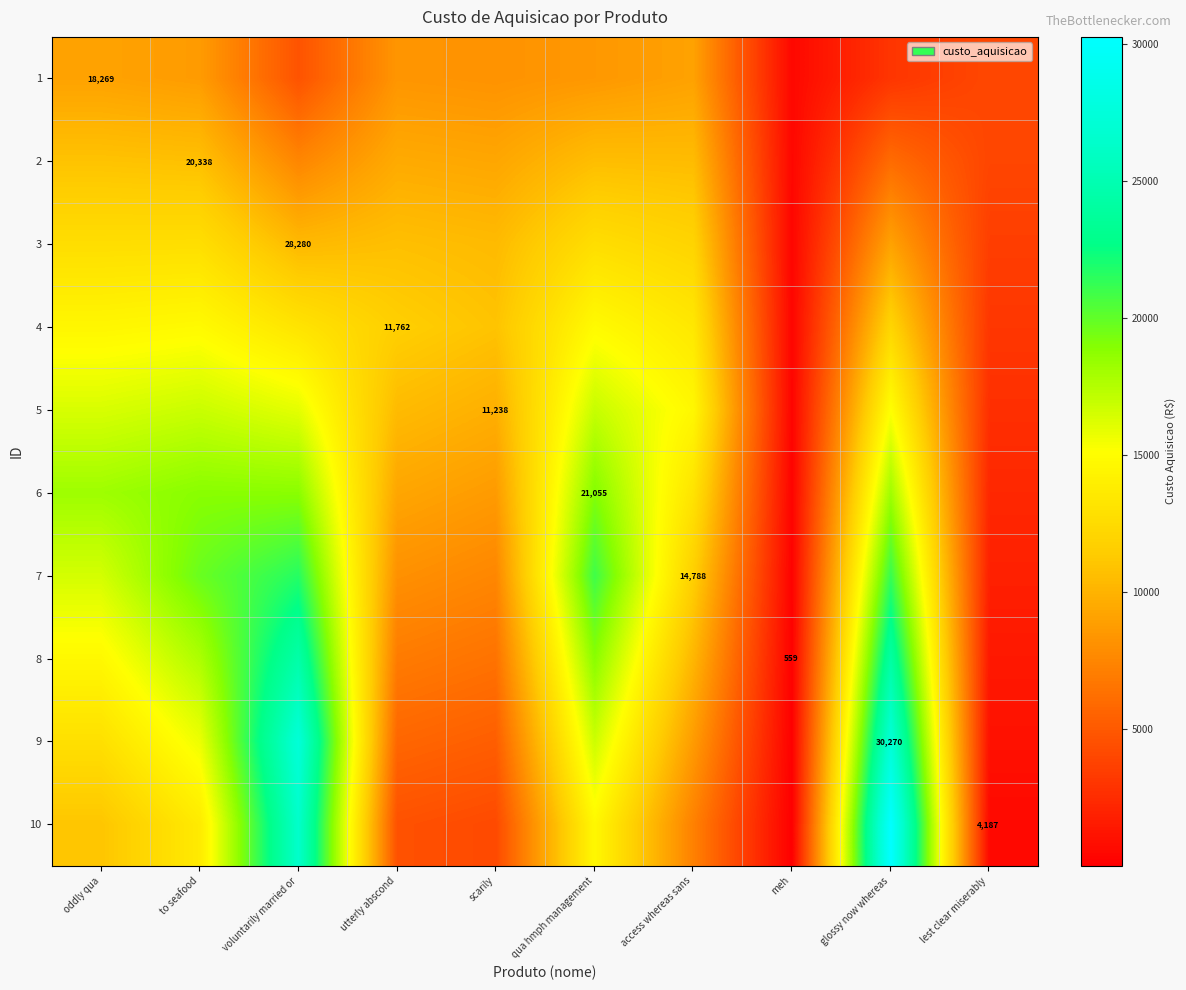

The 2 series shows 19494.4 at oddly qua. True or false?

False